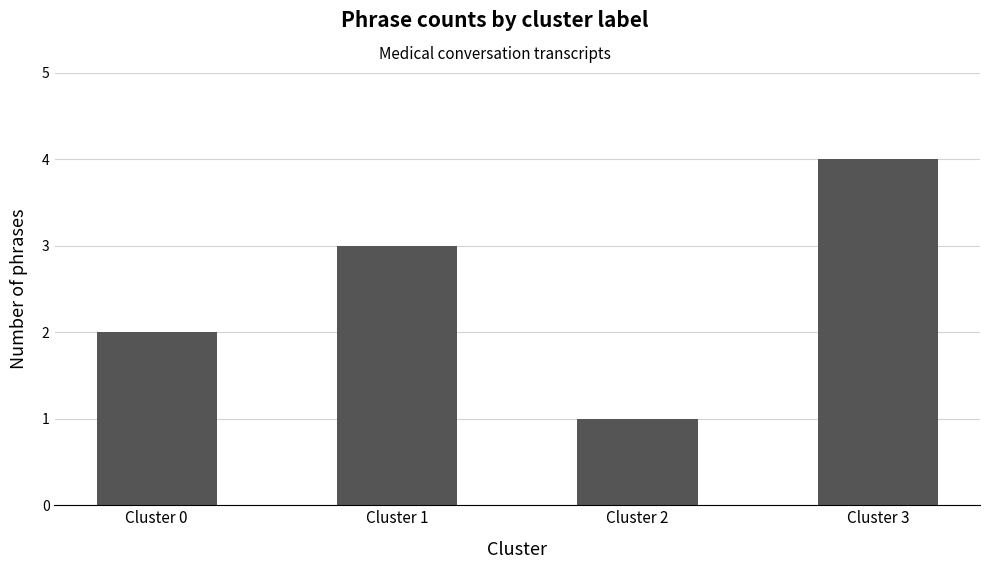

What is the smallest value displayed?

1